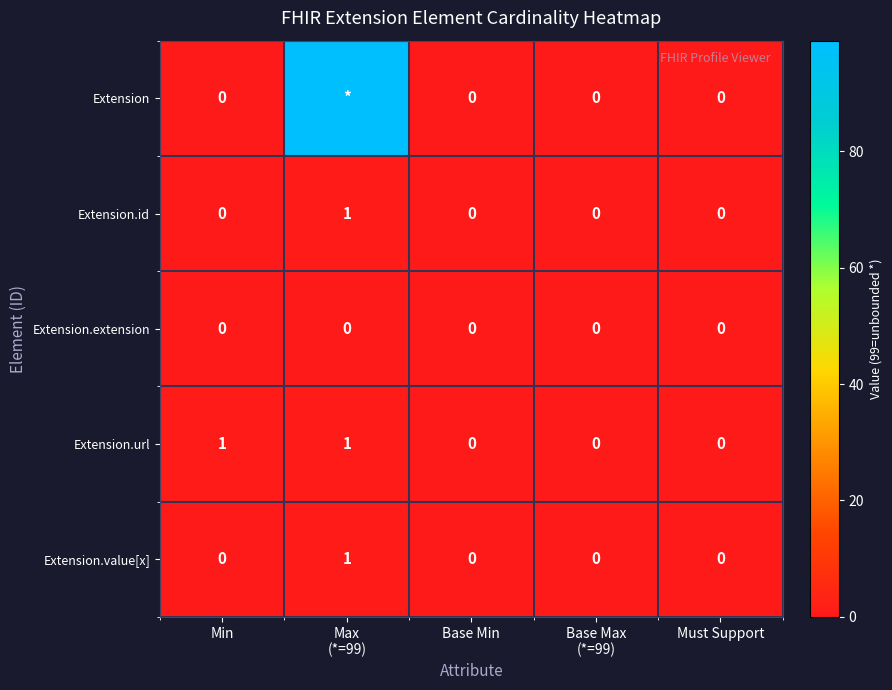

What is the total value across all series at Max
(*=99)?

102